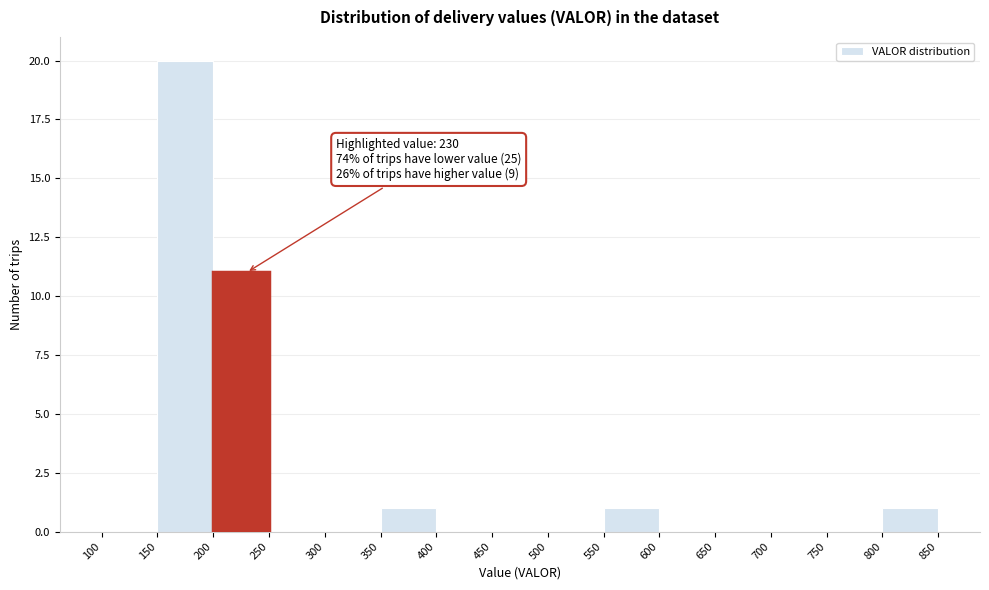

Over which range of the x-axis is the bar tallest?

150 to 200